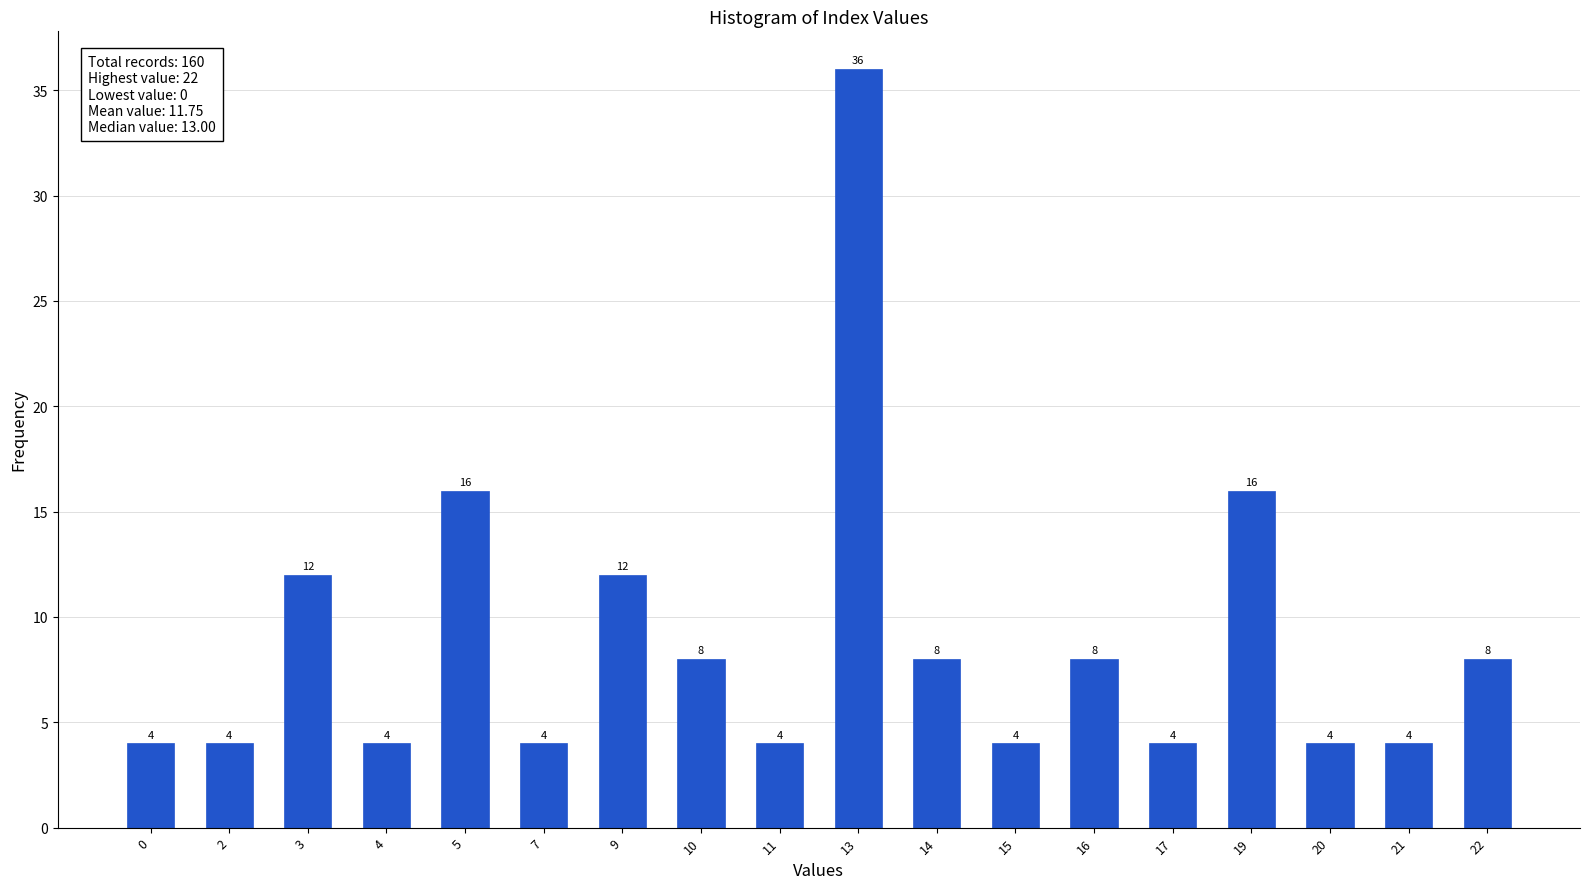

Reading right to left, what are all the values shown in this chart?

22=8	21=4	20=4	19=16	17=4	16=8	15=4	14=8	13=36	11=4	10=8	9=12	7=4	5=16	4=4	3=12	2=4	0=4